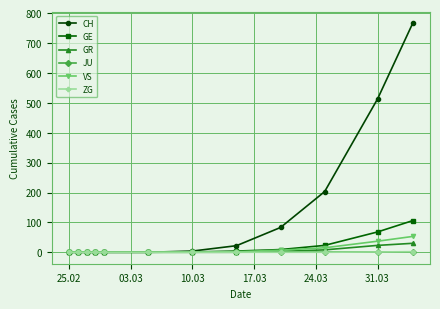

Which series has the largest range (max minus min)?

CH